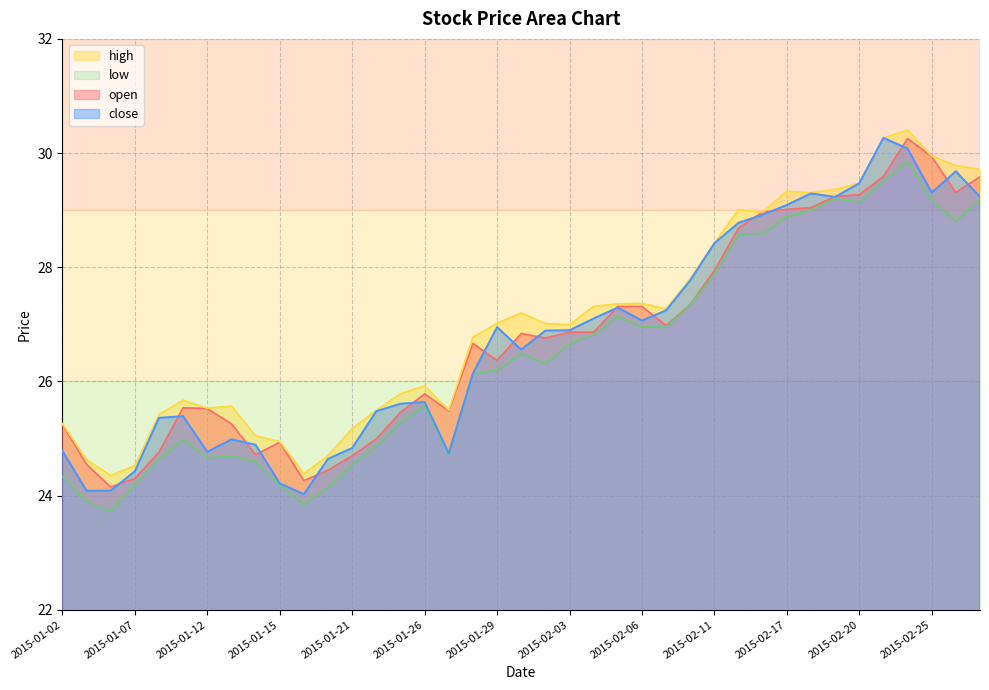

What is the total value across all series at 2015-01-30?

107.1